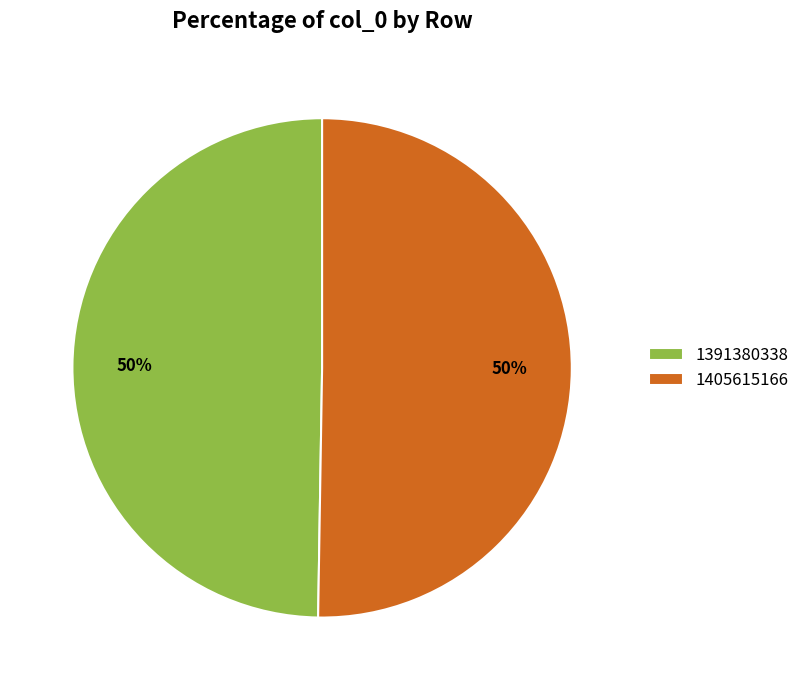

Which slice represents more than half of the pie?

1405615166